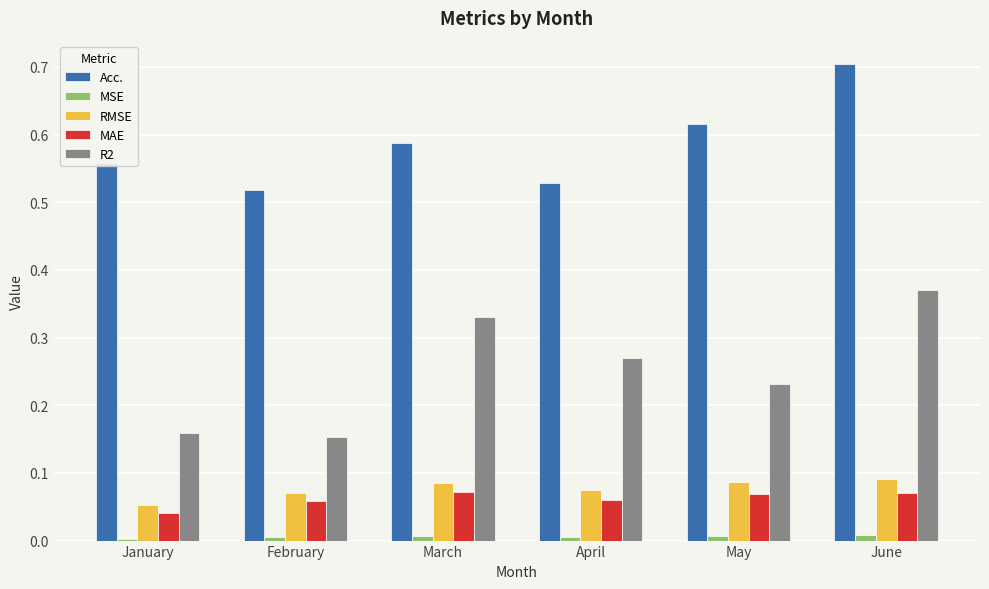

Is the value of MAE at March greater than the value of RMSE at March?

No